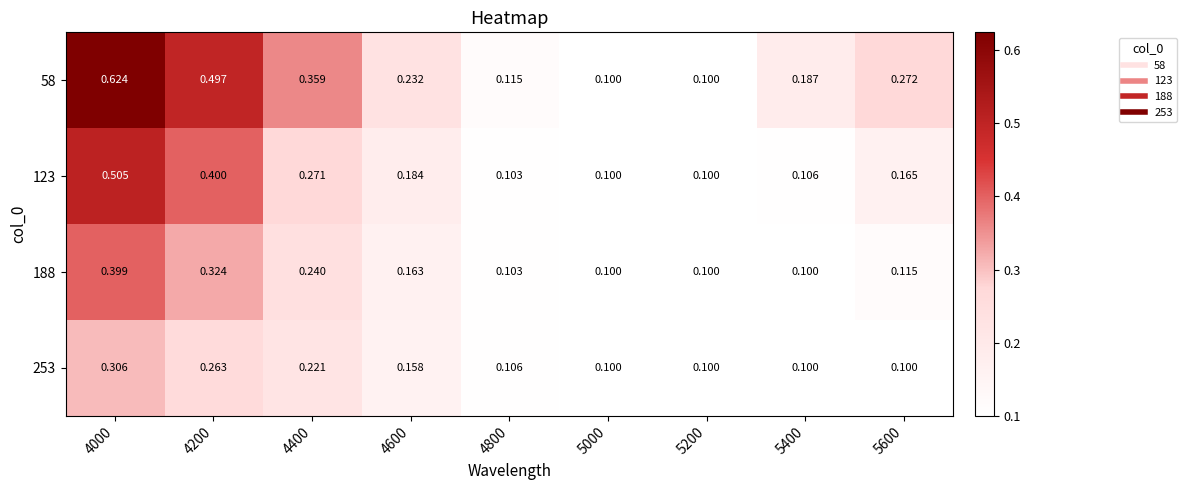

Is the value of 188 at 5600 greater than the value of 253 at 4200?

No